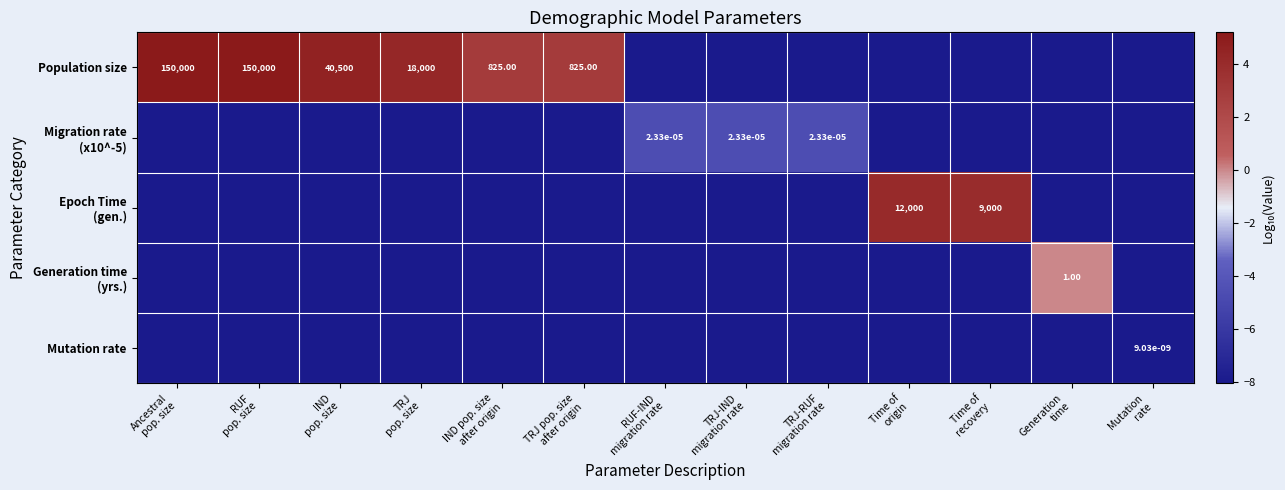

Count the number of data series in this chart.

5